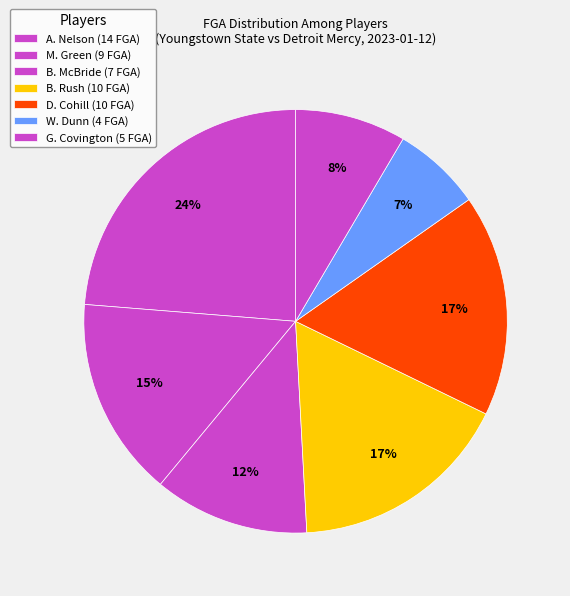

Combined, do B. Rush and A. Nelson account for over 50%?

No